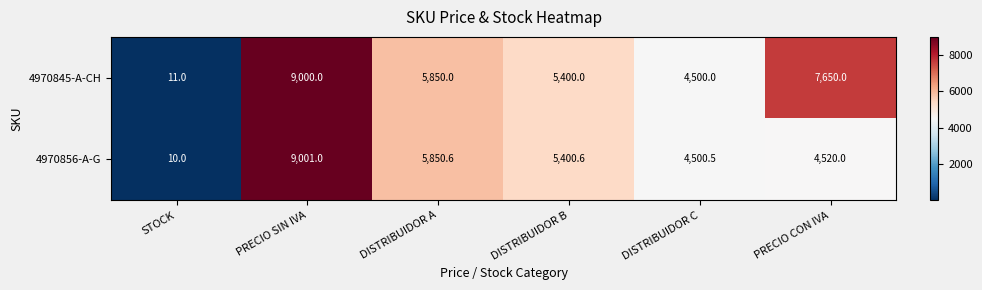

At which category is the sum across all series the highest?

PRECIO SIN IVA